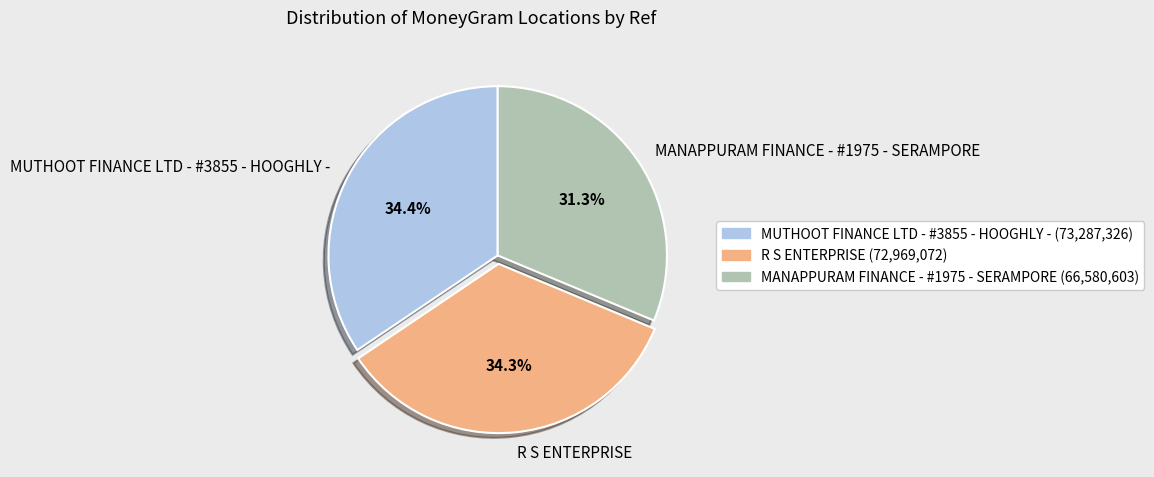

Between R S ENTERPRISE and MANAPPURAM FINANCE - #1975 - SERAMPORE, which is larger?

R S ENTERPRISE